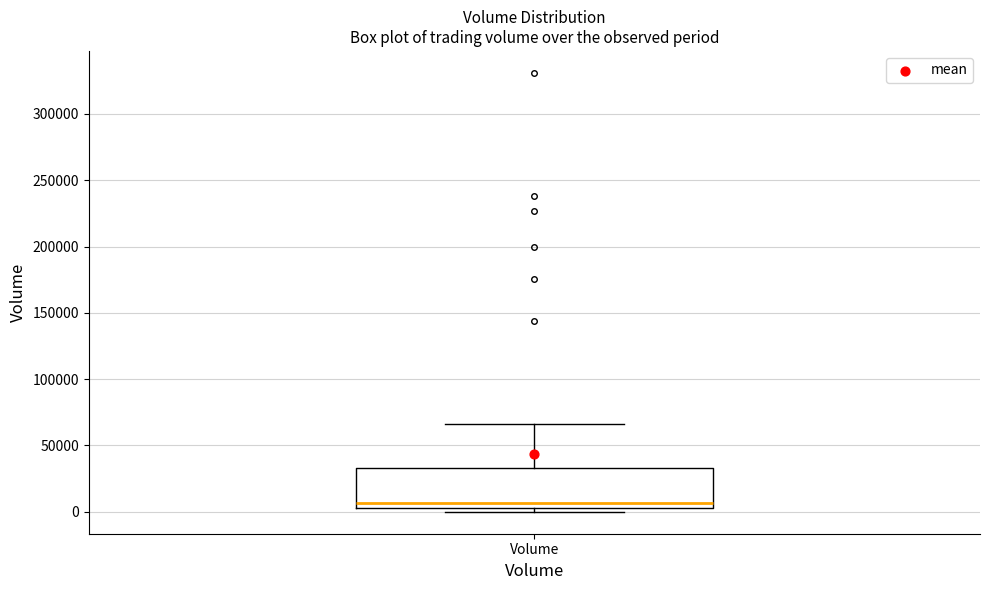

Read this box plot against the y-axis: the position of the median line, the range covered by the box, and the ends of both whiskers. The values are not printed on the chart, so give them approximately, as read against the axis.

median 5000 (just above the box's lower edge), box 5000 to 35000, whiskers 0 to 65000